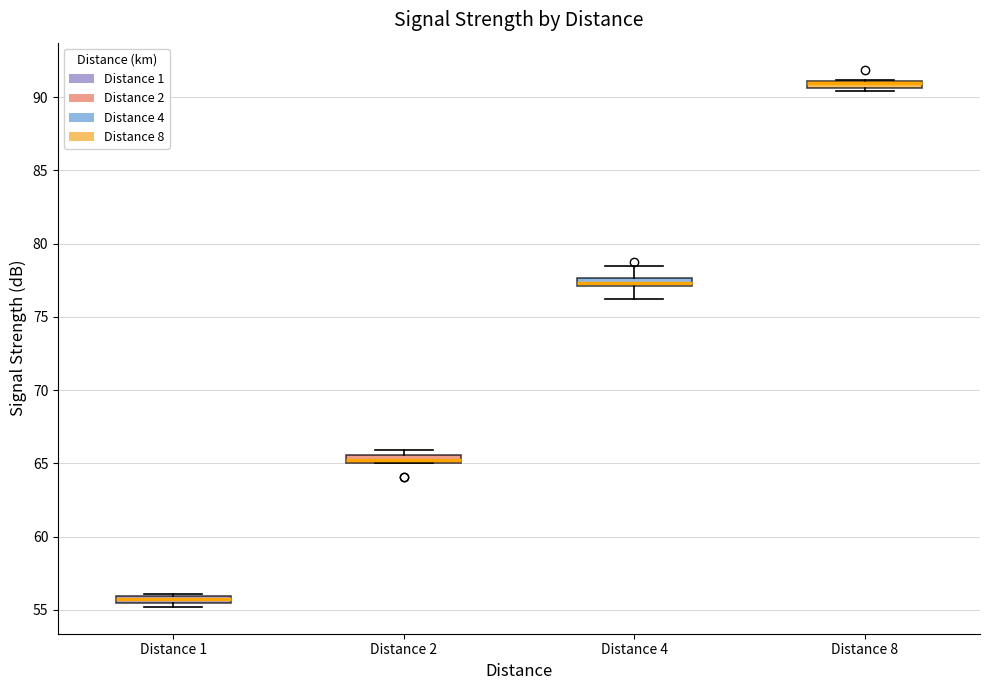

Where is the upper edge of the box for Distance 1 on the y-axis? The values are not printed on the chart, so give them approximately, as read against the axis.

56.0